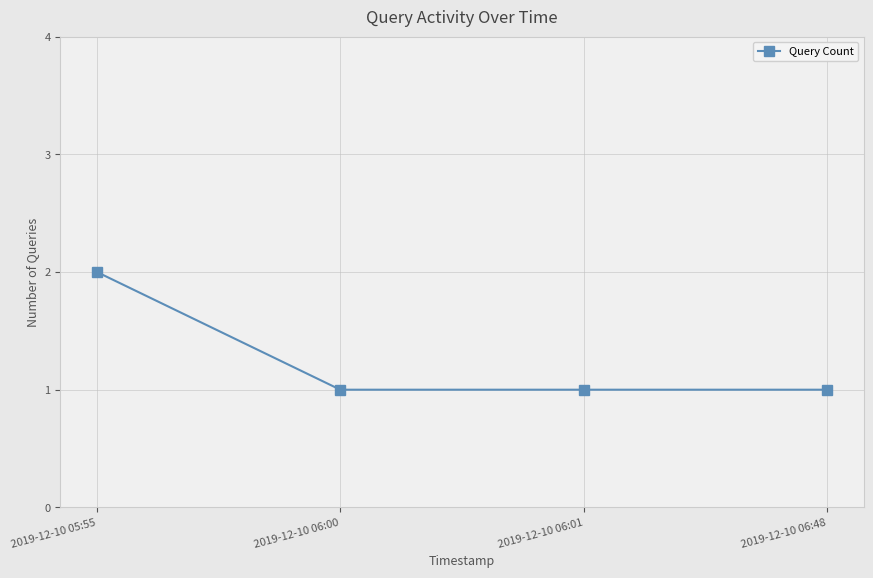

What is the minimum value shown in the chart?

1